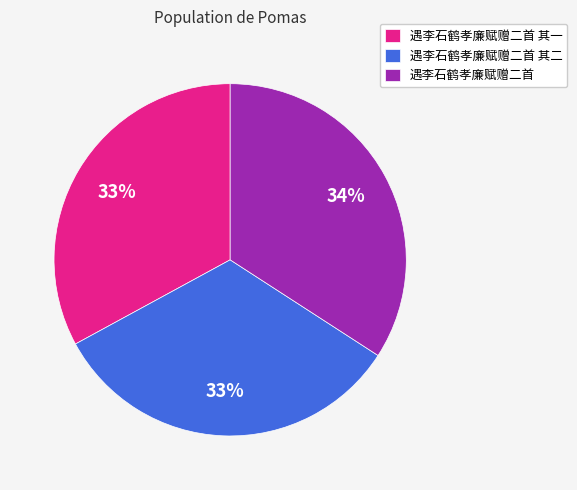

What percentage is the 遇李石鹤孝廉赋赠二首 其二 slice, to the nearest percent?

33%